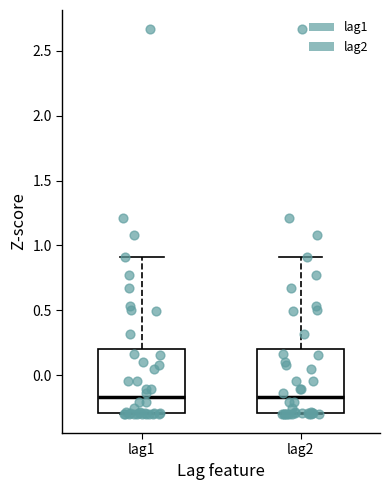

Reading left to right, transcribe this box plot: for each box, give where its median line is, the range the box spans, and where its two whiskers end, as read against the y-axis. The values are not printed on the chart, so give them approximately, as read against the axis.

lag1: median -0.15, box -0.30 to 0.20, whiskers -0.30 to 0.90
lag2: median -0.15, box -0.30 to 0.20, whiskers -0.30 to 0.90